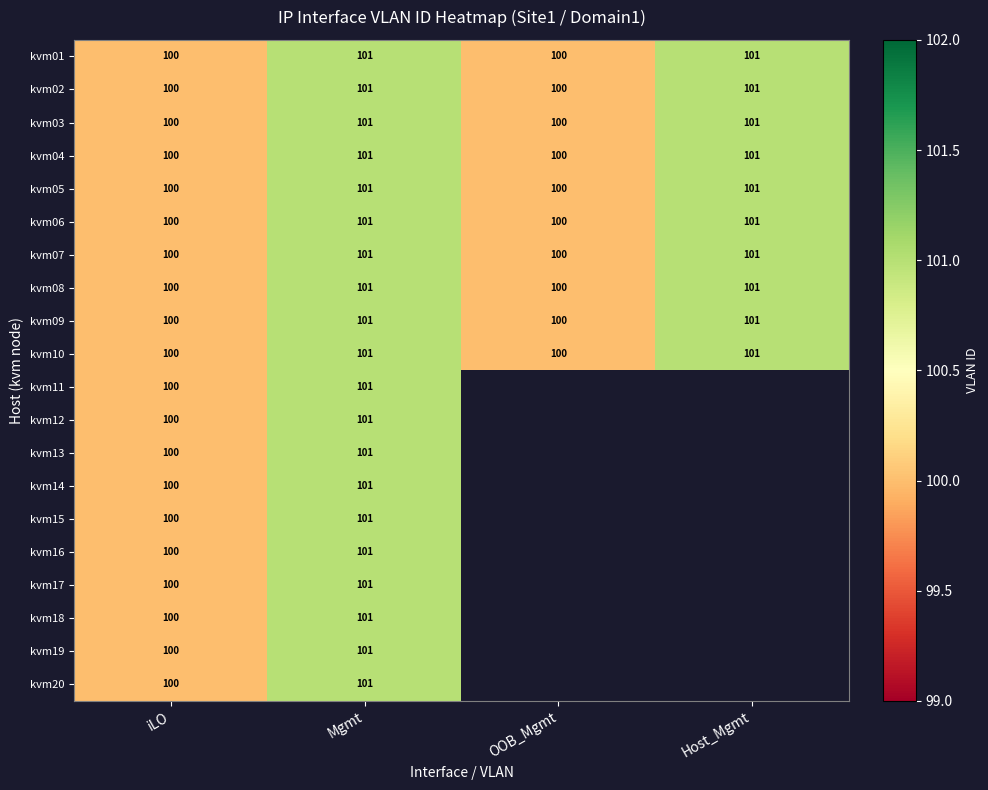

What is the total value across all series at Mgmt?

2020